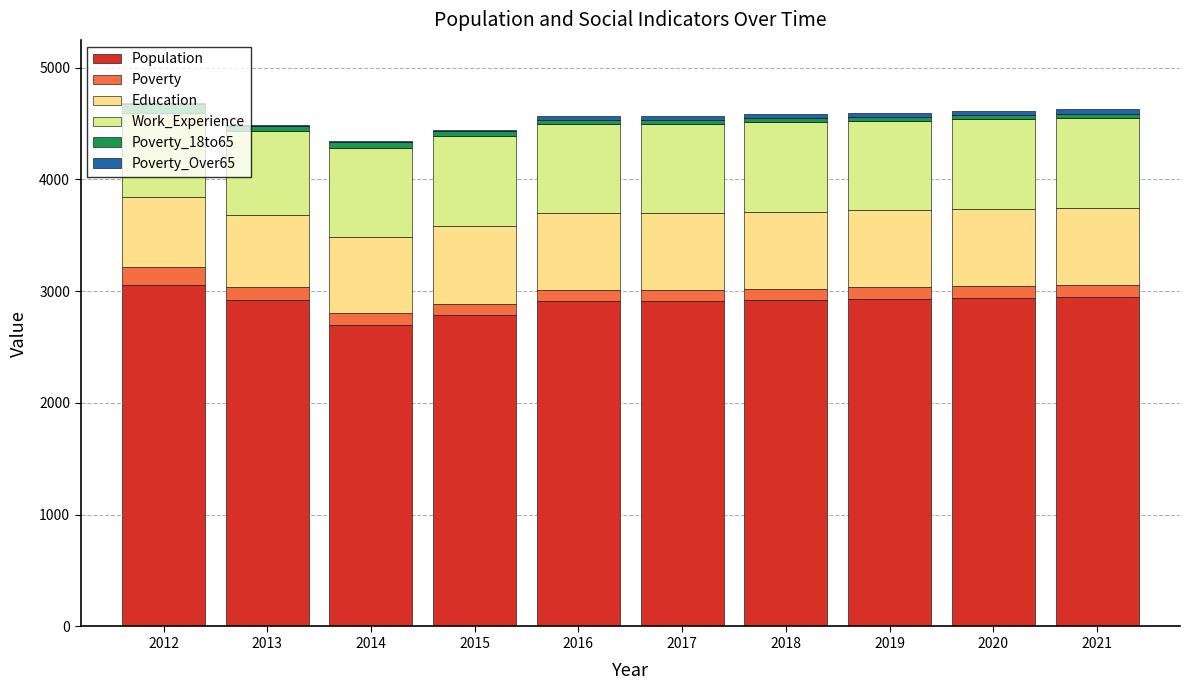

What is the total value across all series at 2014?

4341